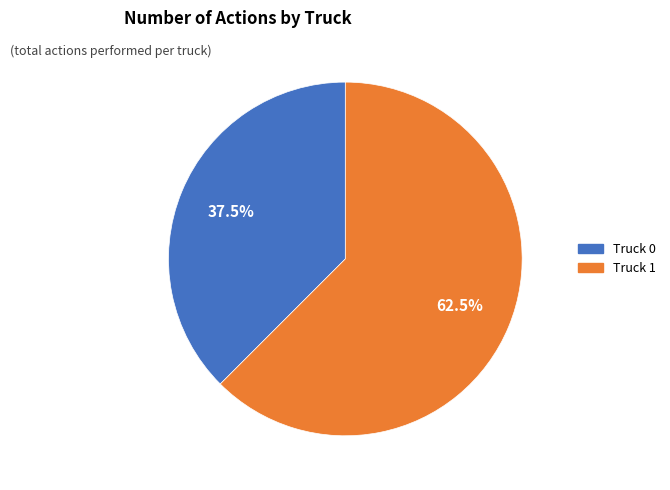

What portion of the pie excludes Truck 0?

62.5%